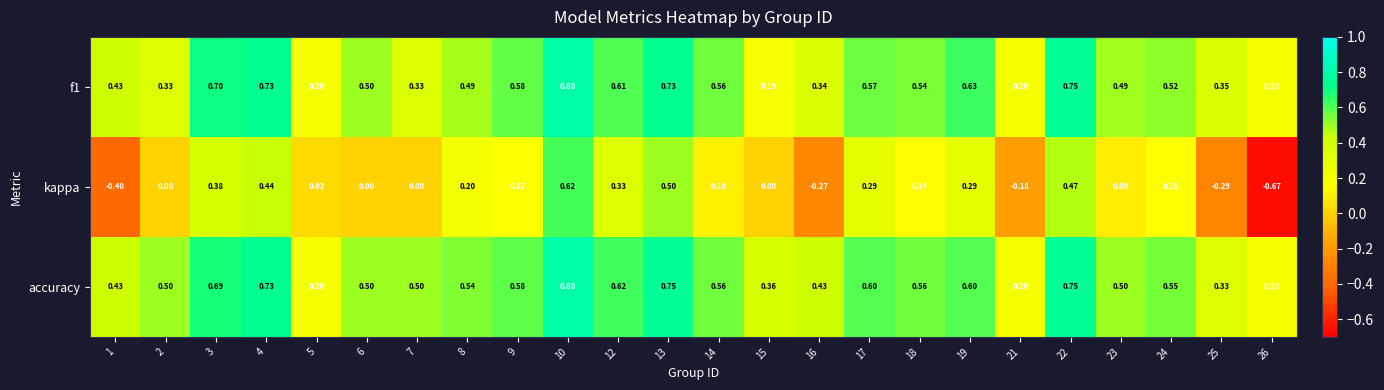

How many categories are shown in the chart?

24